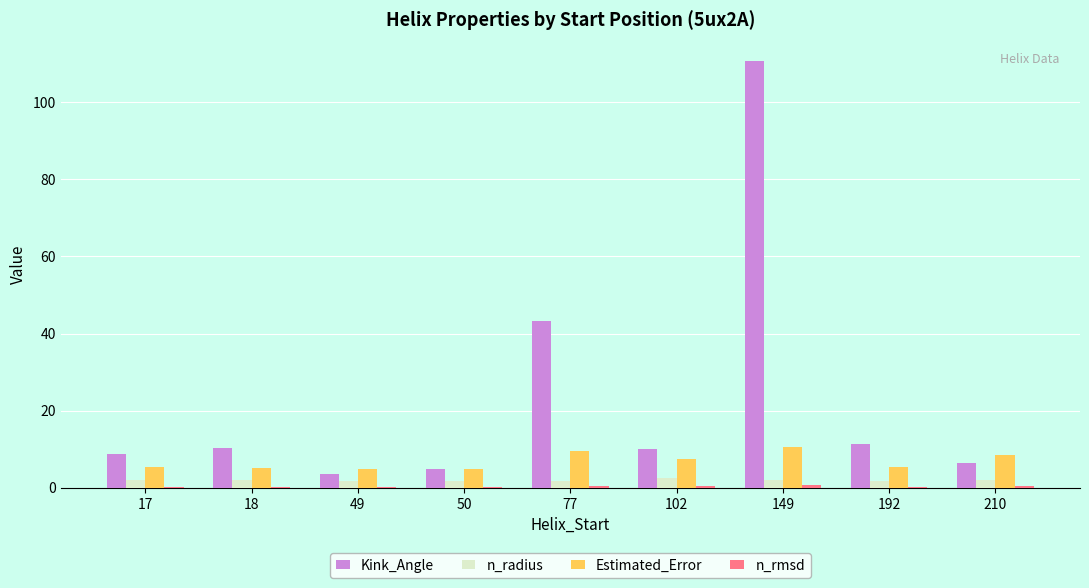

What is the highest value of the Kink_Angle series?

110.7